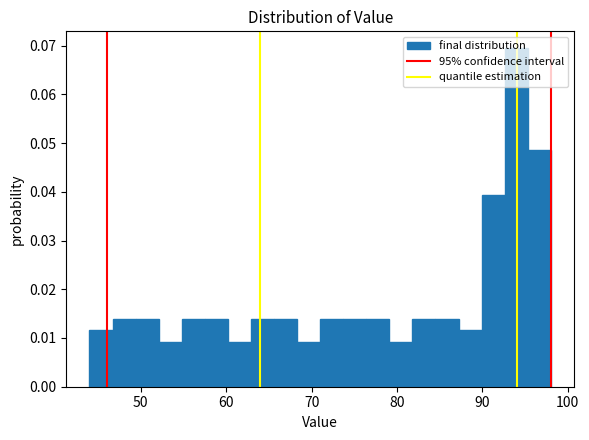

Around what value on the x-axis is the tallest bar? Give the approximate position of its centre, as read against the axis.

94